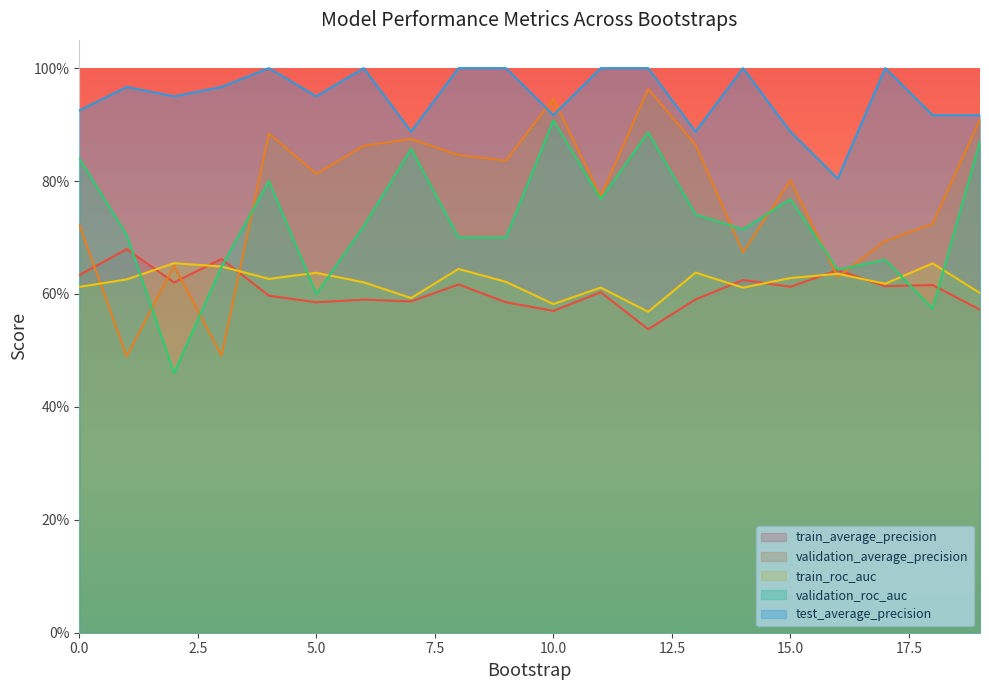

What is the highest value of the validation_roc_auc series?

0.9